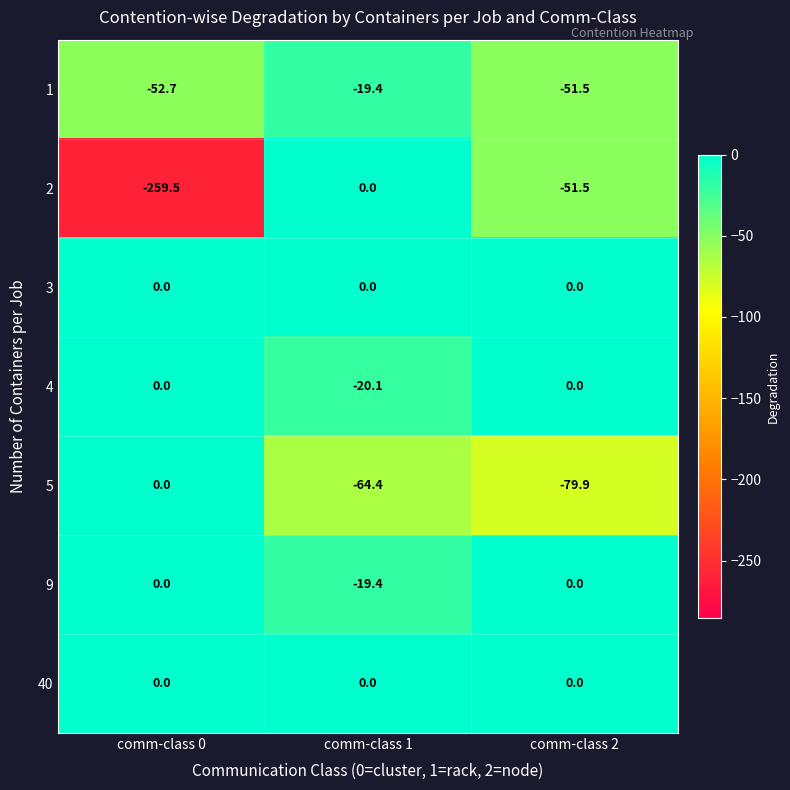

Is the value of 9 at comm-class 1 greater than the value of 4 at comm-class 0?

No